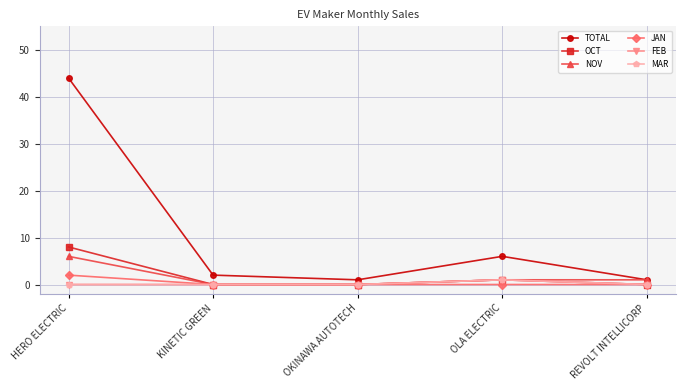

Reading left to right, transcribe all the data shown in this chart.

TOTAL: HERO ELECTRIC=44	KINETIC GREEN=2	OKINAWA AUTOTECH=1	OLA ELECTRIC=6	REVOLT INTELLICORP=1
OCT: HERO ELECTRIC=8	KINETIC GREEN=0	OKINAWA AUTOTECH=0	OLA ELECTRIC=1	REVOLT INTELLICORP=0
NOV: HERO ELECTRIC=6	KINETIC GREEN=0	OKINAWA AUTOTECH=0	OLA ELECTRIC=1	REVOLT INTELLICORP=1
JAN: HERO ELECTRIC=2	KINETIC GREEN=0	OKINAWA AUTOTECH=0	OLA ELECTRIC=0	REVOLT INTELLICORP=0
FEB: HERO ELECTRIC=0	KINETIC GREEN=0	OKINAWA AUTOTECH=0	OLA ELECTRIC=1	REVOLT INTELLICORP=0
MAR: HERO ELECTRIC=0	KINETIC GREEN=0	OKINAWA AUTOTECH=0	OLA ELECTRIC=1	REVOLT INTELLICORP=0